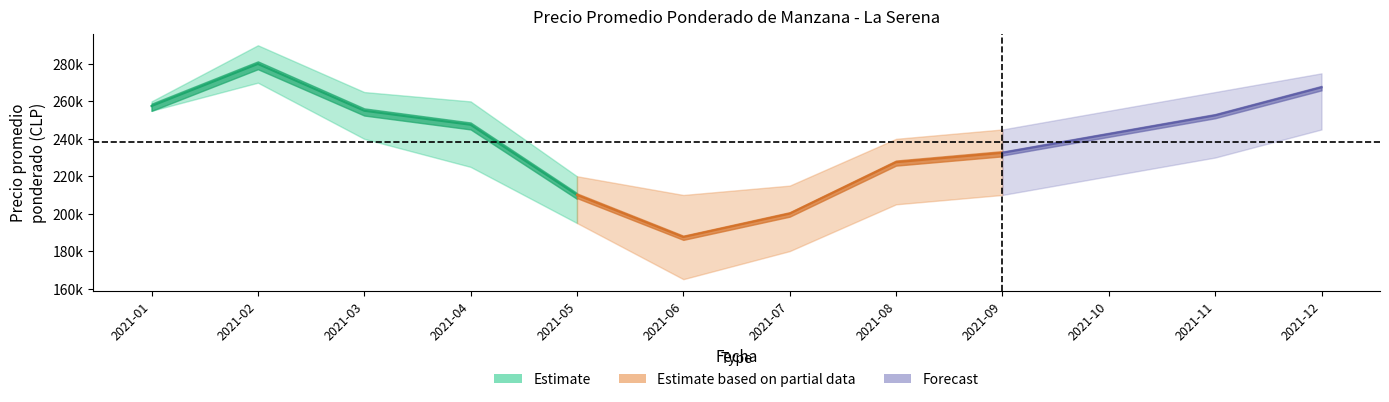

True or false: the data has more than 1 interior local peaks.

False